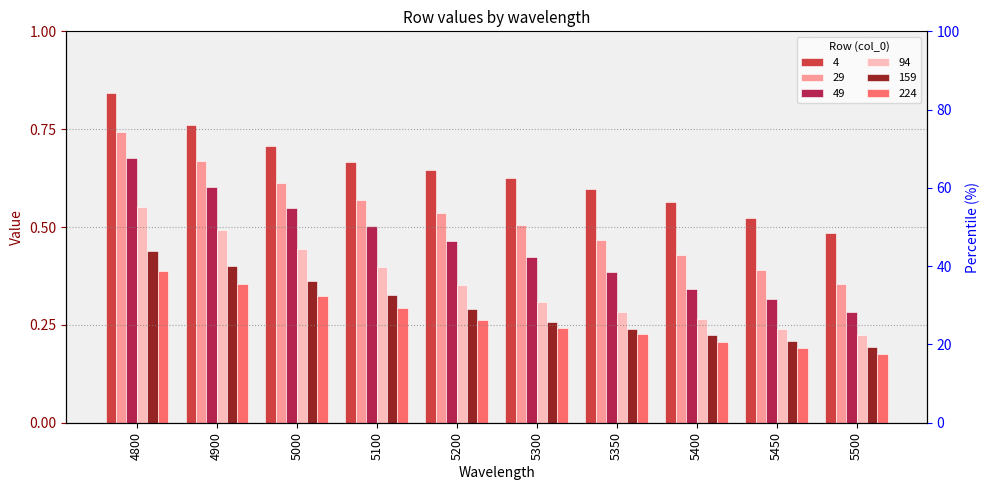

What is the value of the 224 bar at the 9th from the left?

0.2